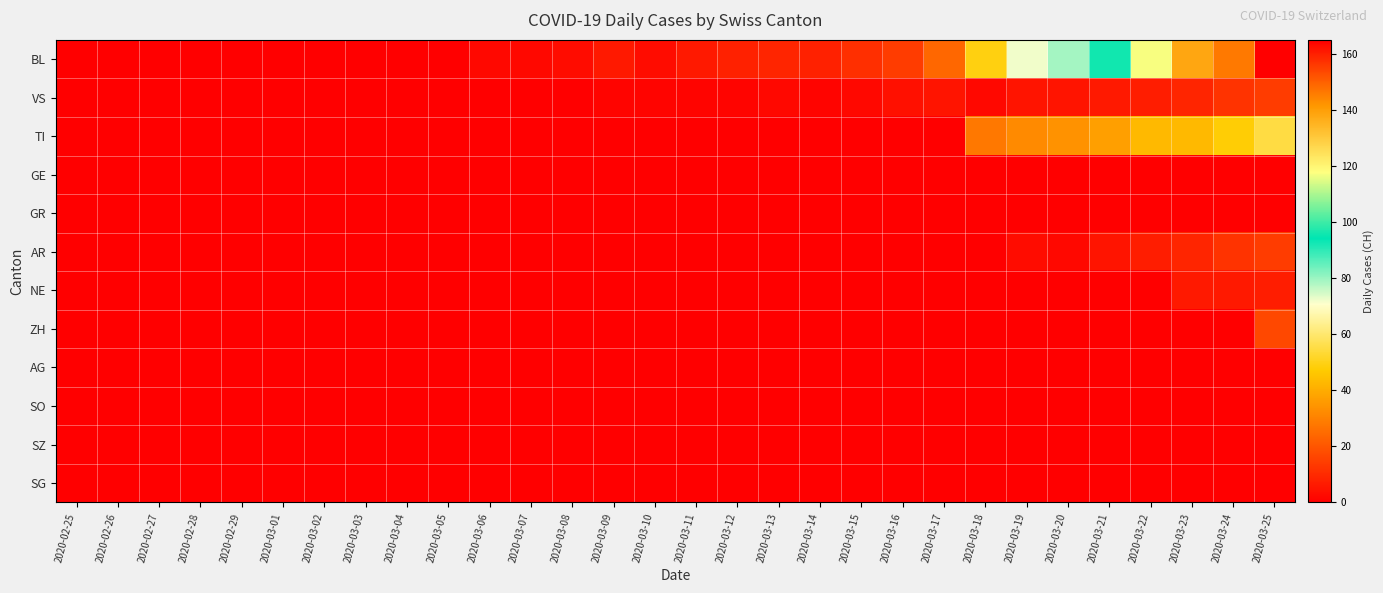

Which series has the largest total across all categories?

BL